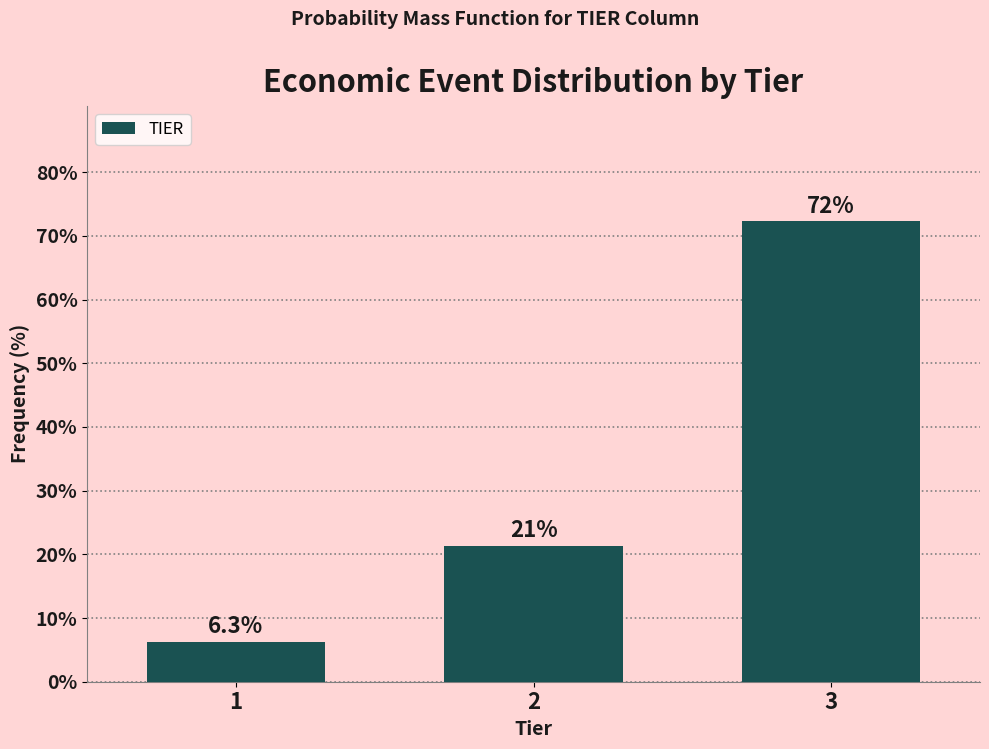

Reading left to right, transcribe all the data shown in this chart.

6.3	21.4	72.3